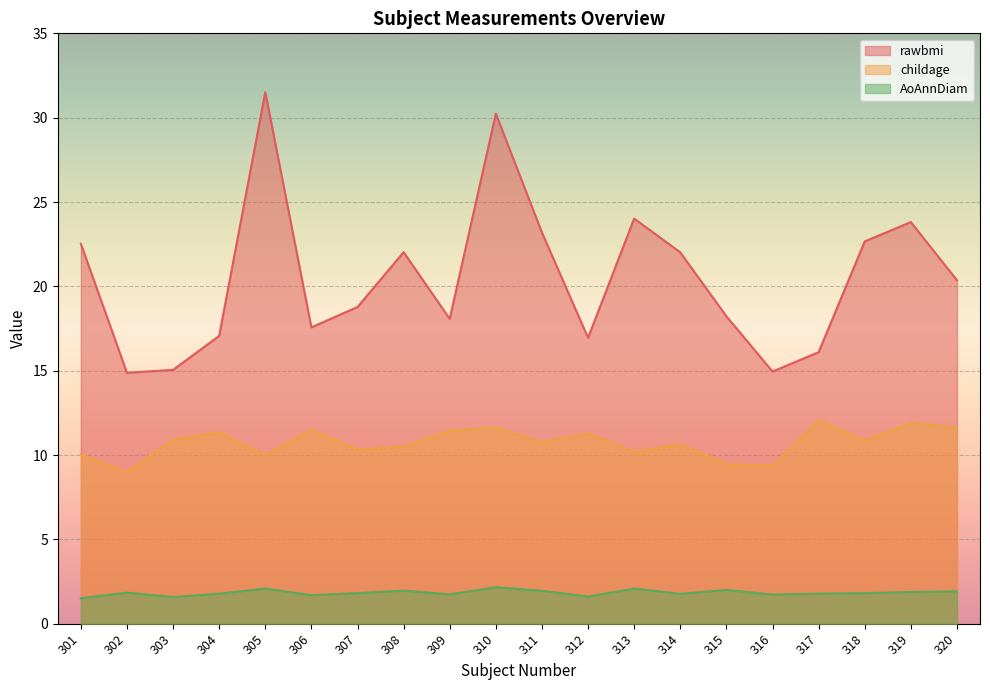

What is the approximate value of rawbmi at 317?

16.1